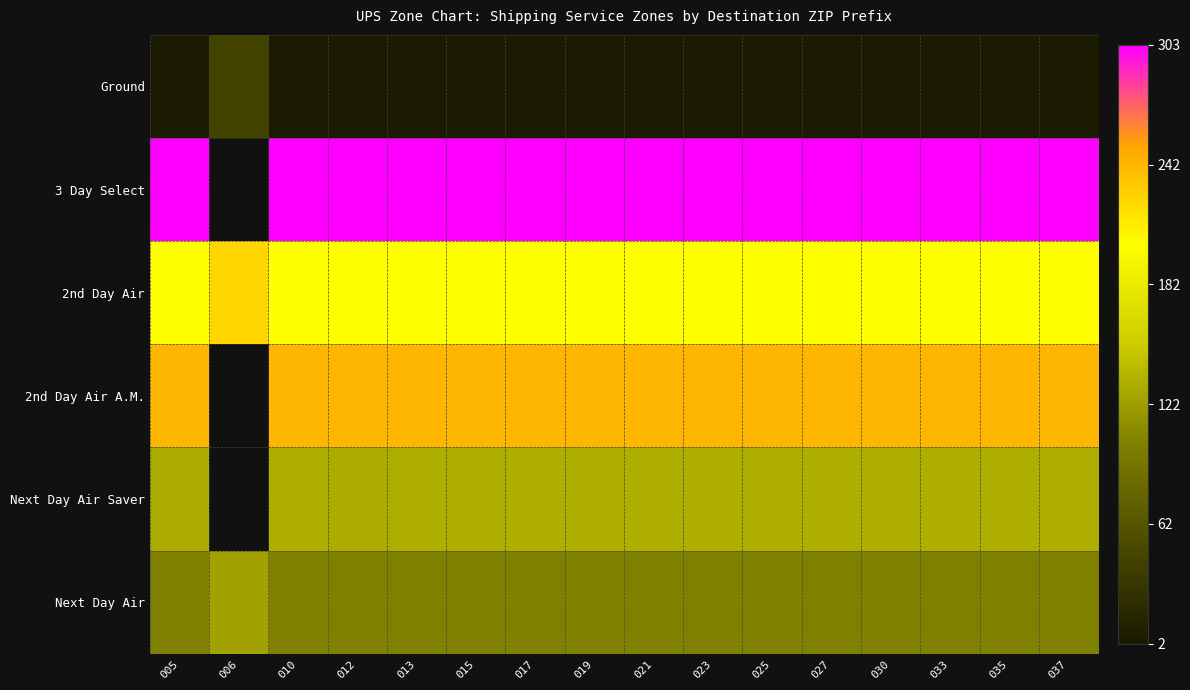

Read the Next Day Air value at 035.

103.0